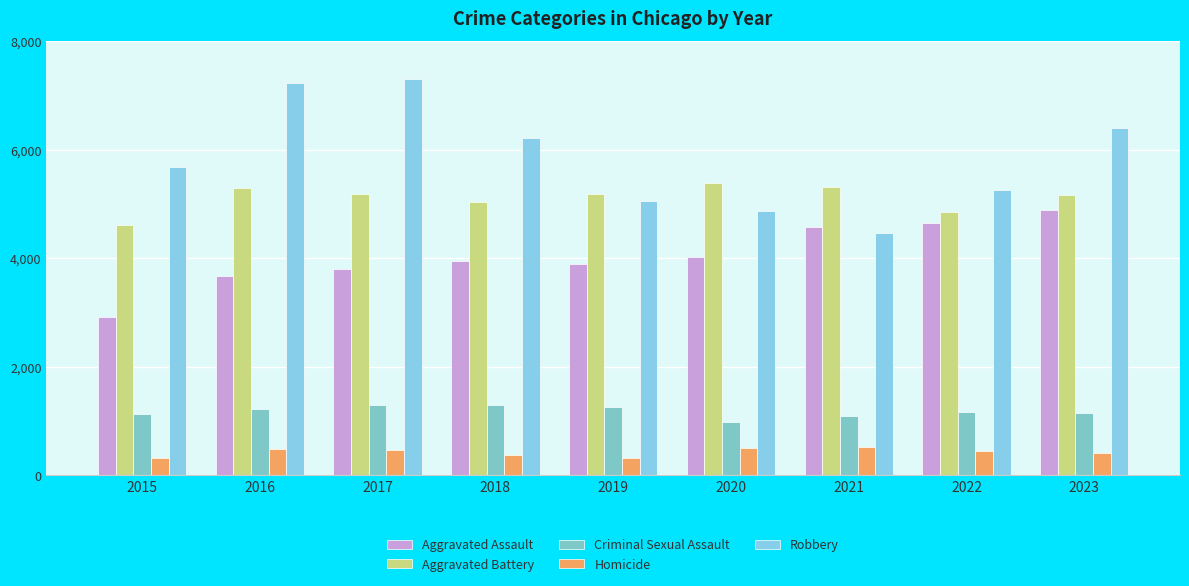

Rank the series by their maximum value, from highest to lowest.

Robbery, Aggravated Battery, Aggravated Assault, Criminal Sexual Assault, Homicide